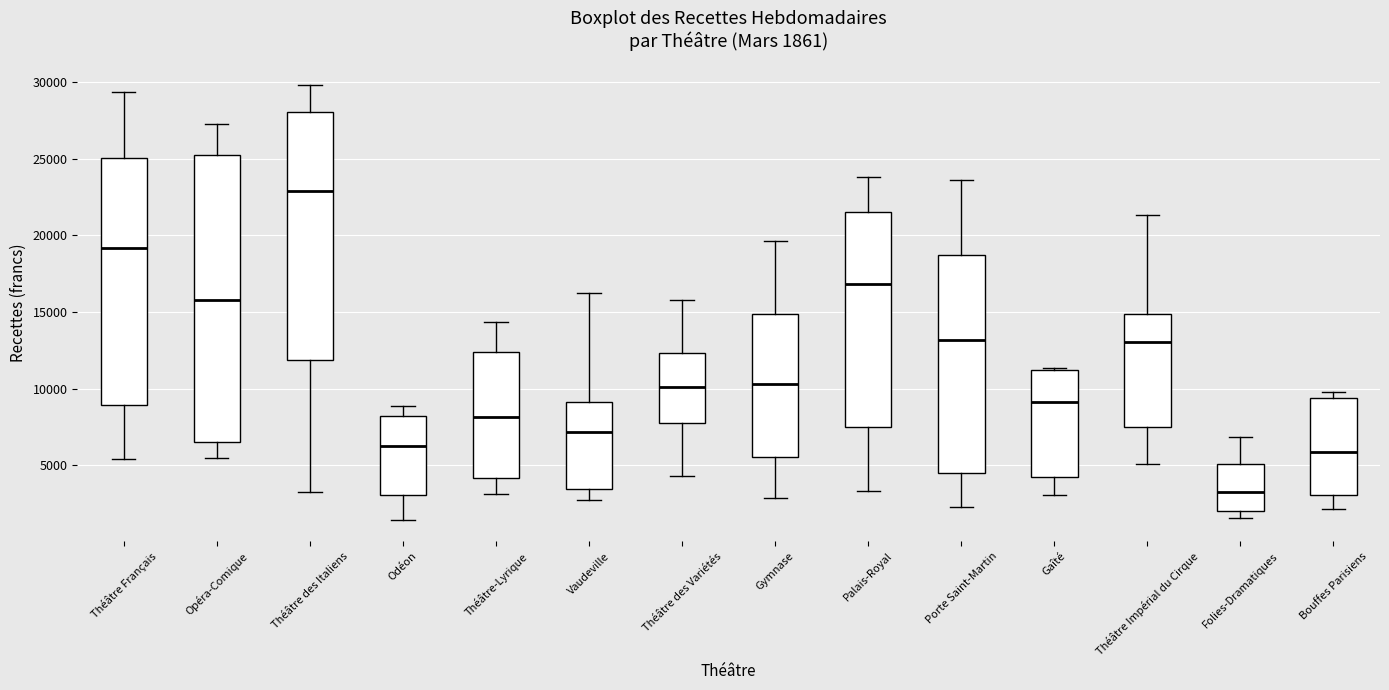

Comparing the boxes themselves (not the whiskers), which one is the tallest?

Opéra-Comique